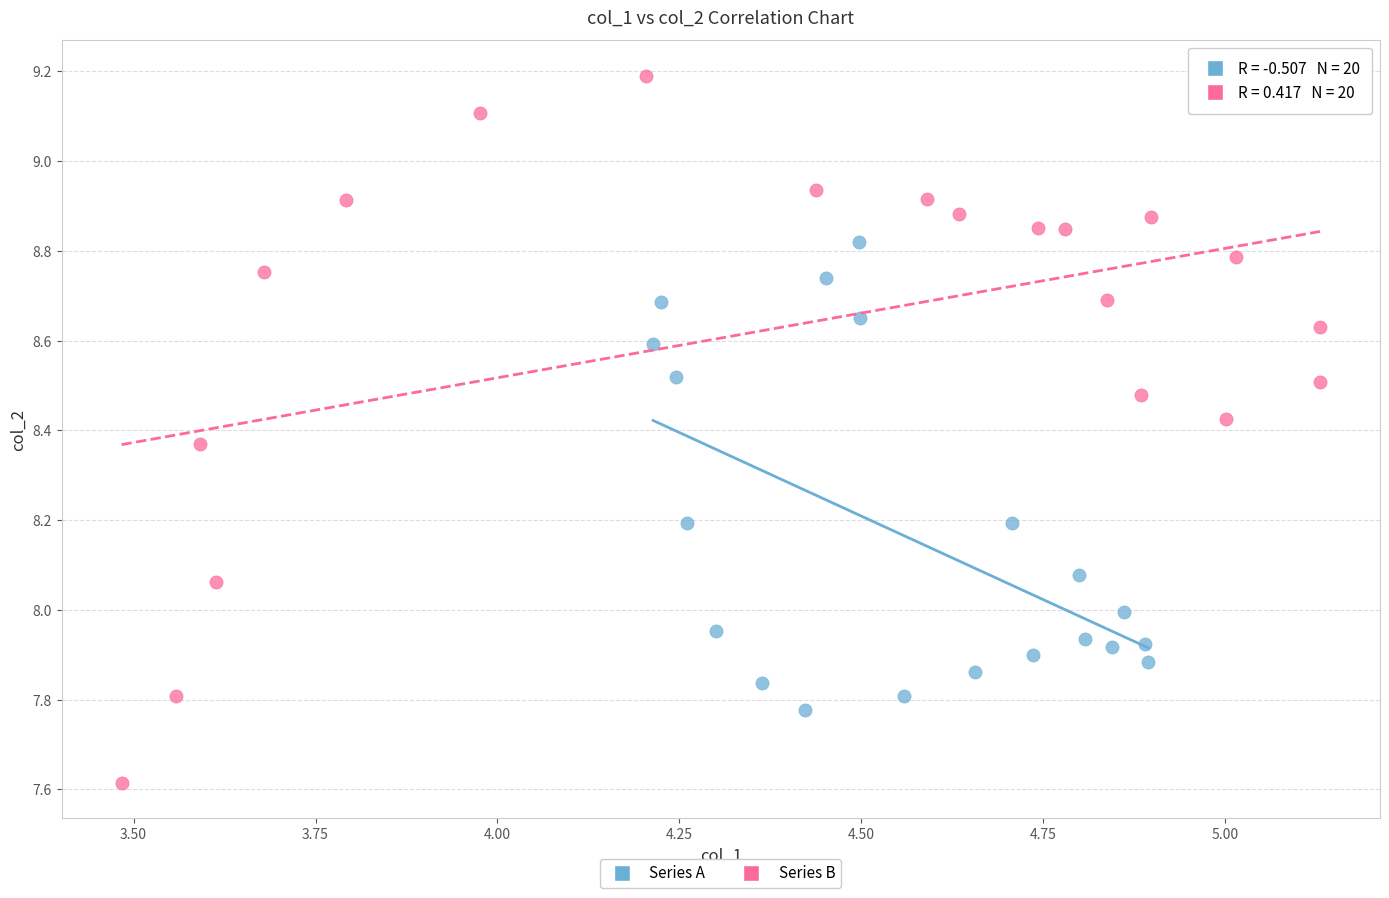

Which series has the widest spread of Y values?

Series B